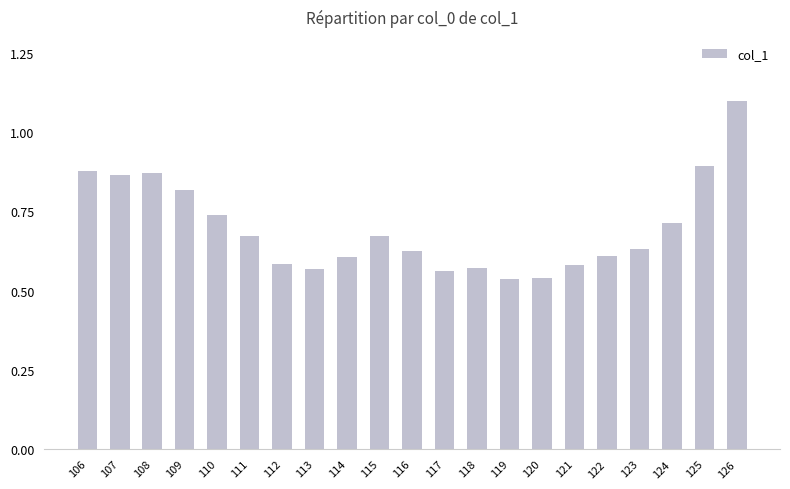

True or false: the data shows 0.6 at 114.

True